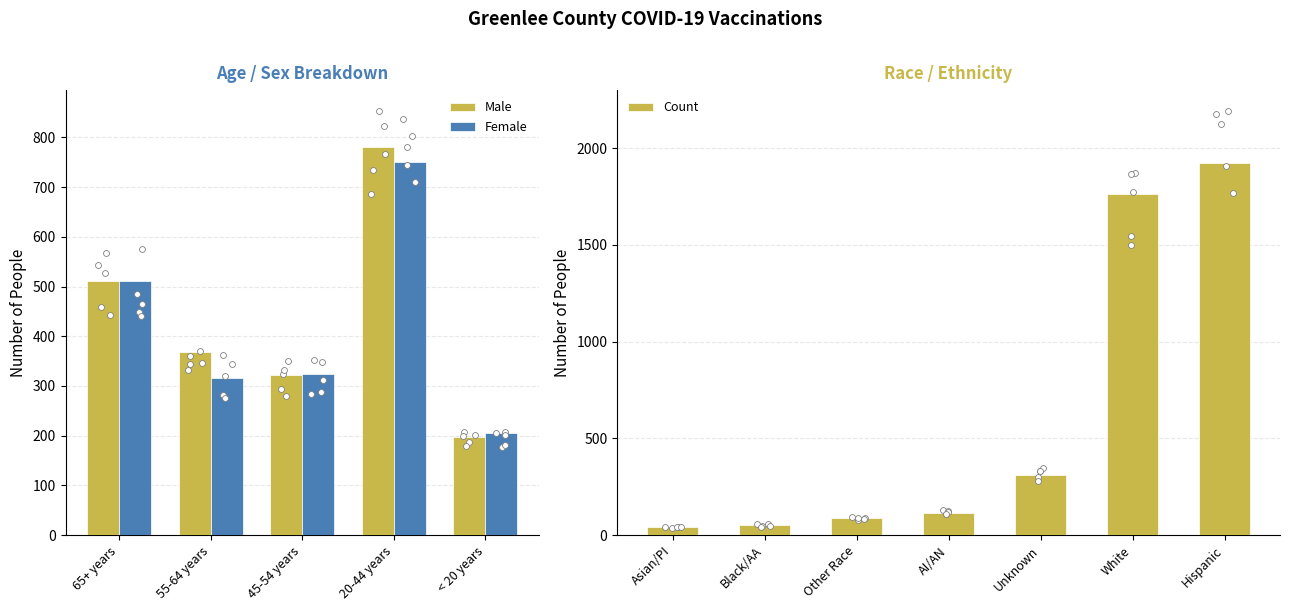

Is the value of Female at 20-44 years greater than the value of Male at < 20 years?

Yes